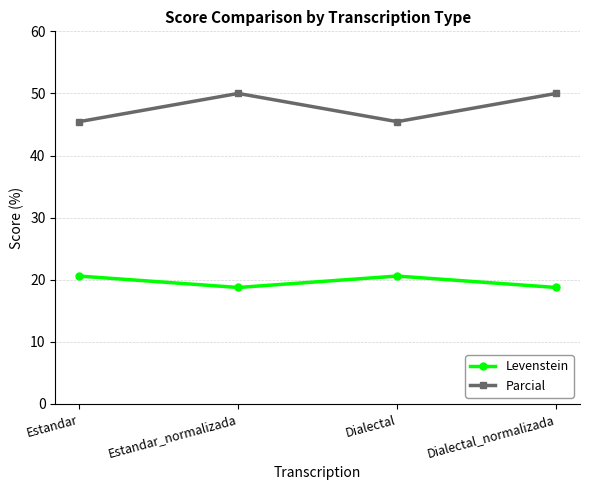

The Parcial series shows 45.5 at Estandar. True or false?

True